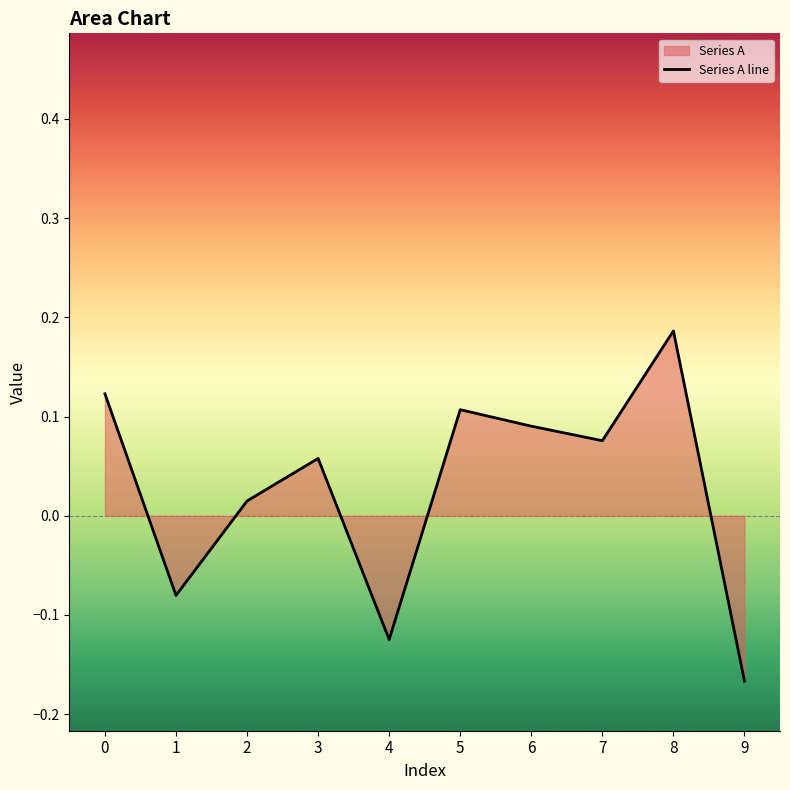

At which category does the data reach its first local peak?

3